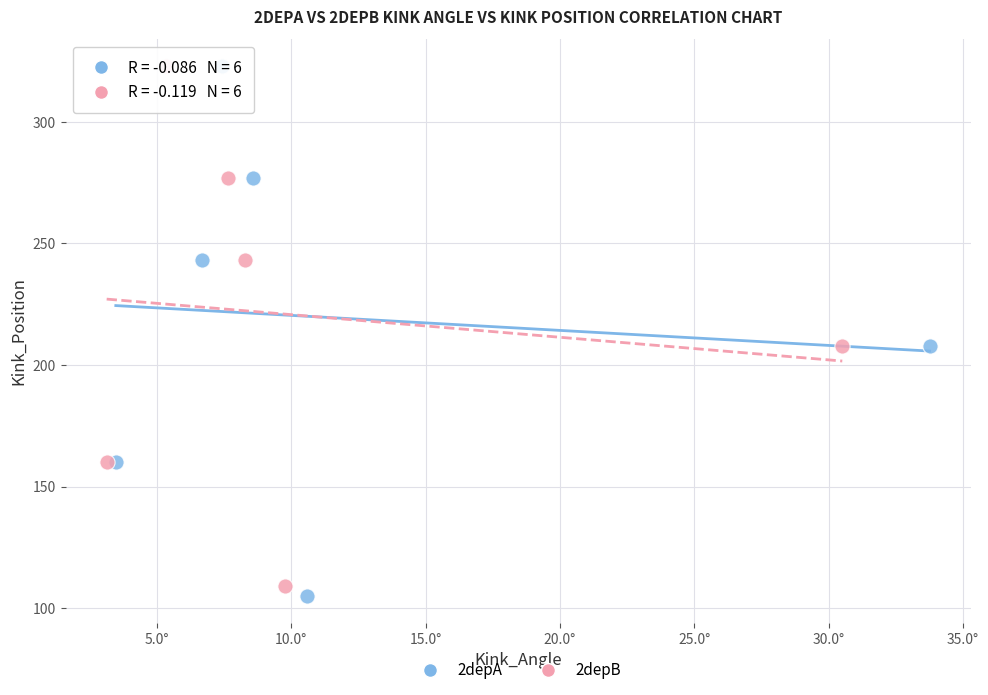

Which series has the widest spread of Y values?

2depA